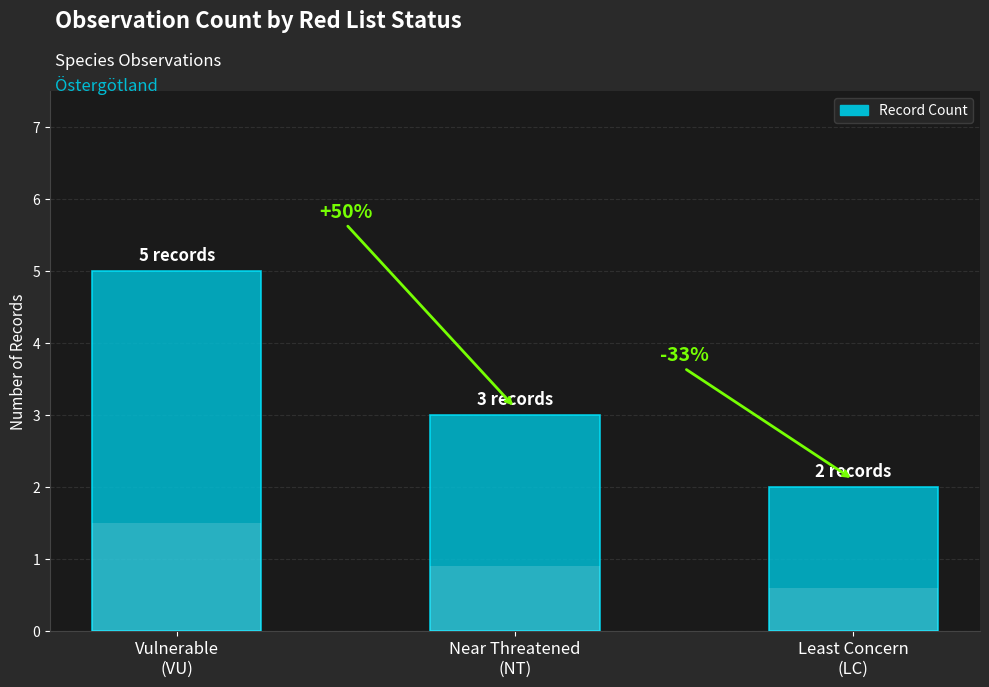

Reading left to right, transcribe all the data shown in this chart.

Vulnerable
(VU)=5	Near Threatened
(NT)=3	Least Concern
(LC)=2